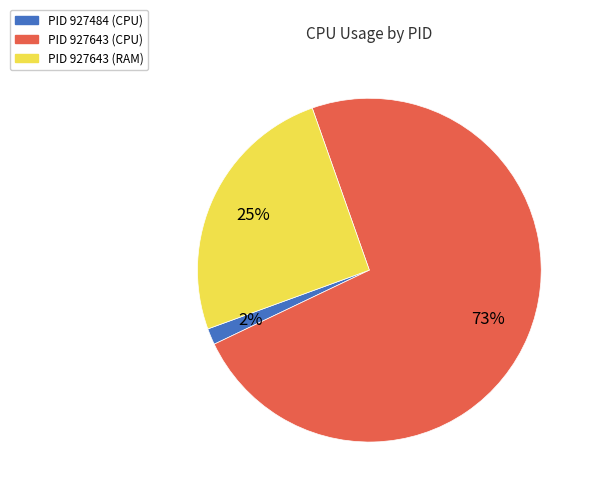

Between PID 927643 (RAM) and PID 927643 (CPU), which is larger?

PID 927643 (CPU)